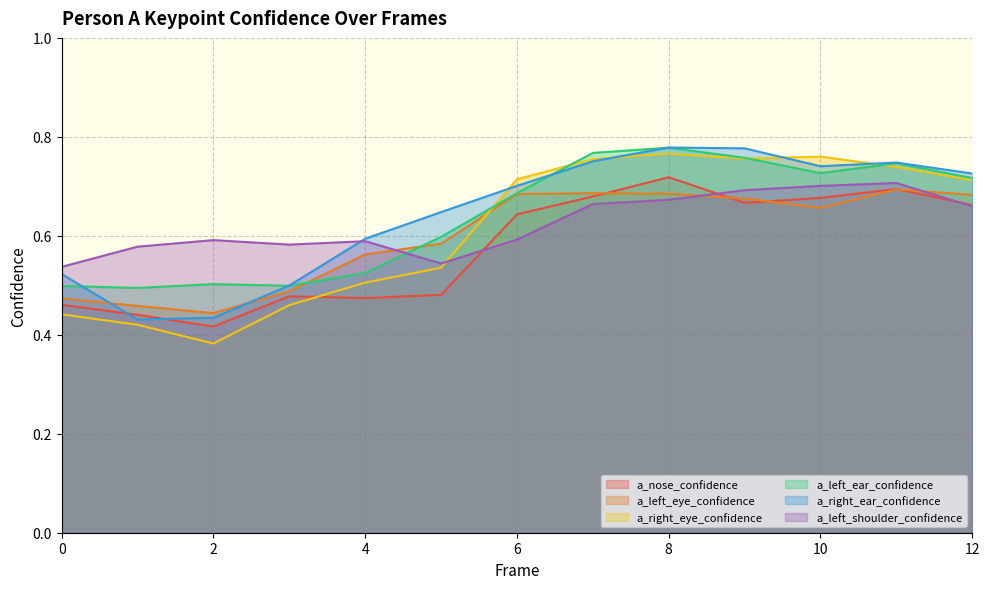

What is the value of the a_right_ear_confidence point at the 13th from the left?

0.7